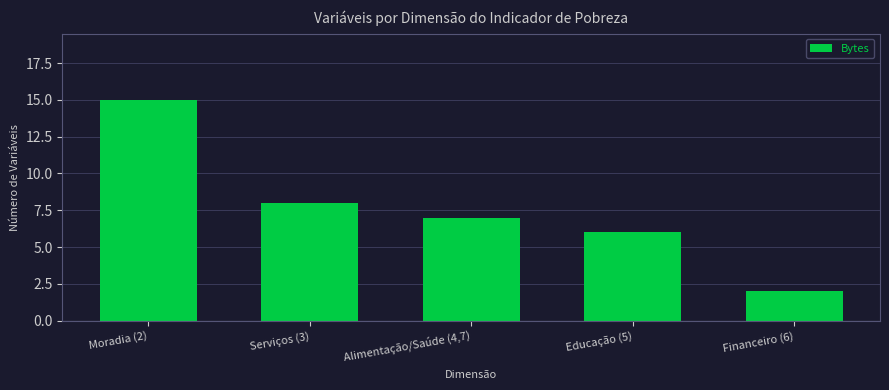

Rank the categories by value from lowest to highest.

Financeiro (6), Educação (5), Alimentação/Saúde (4,7), Serviços (3), Moradia (2)